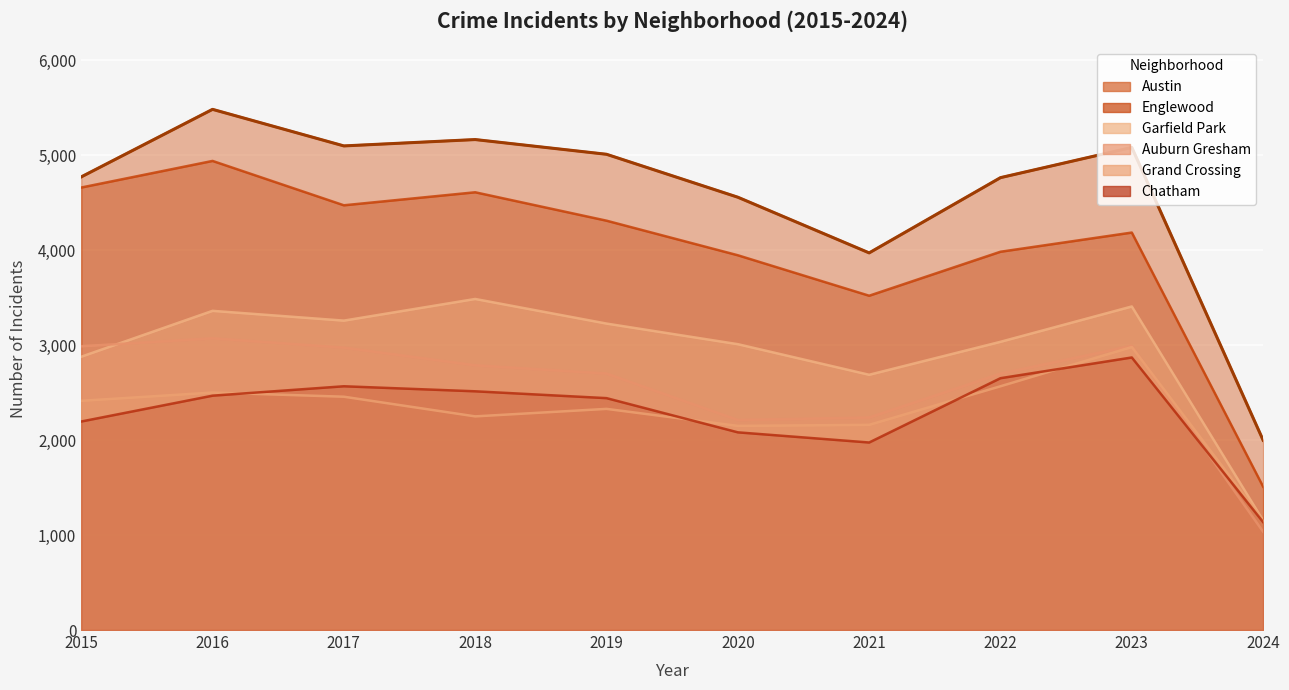

True or false: Austin has a value of 4770 at 2015.

True